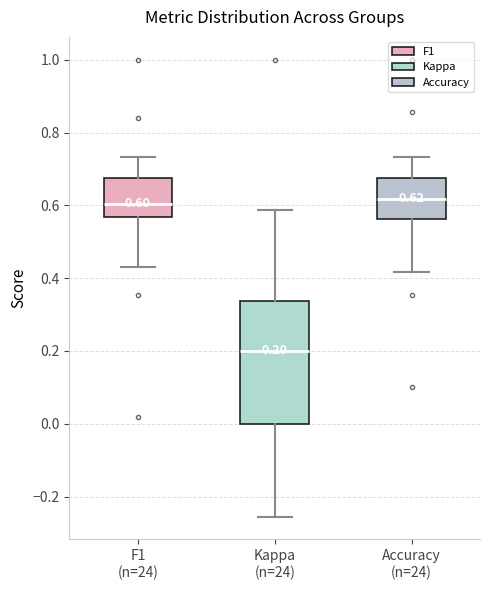

Which box has the lowest median line?

Kappa (n=24)